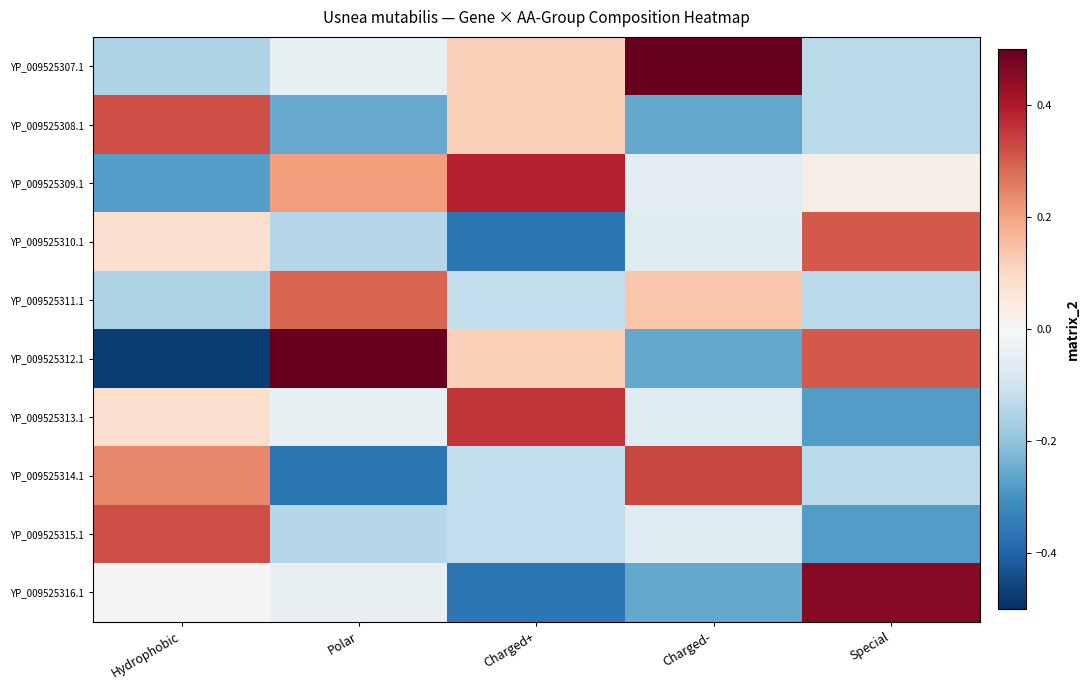

Is it true that YP_009525307.1 equals -0.1 at Hydrophobic?

False